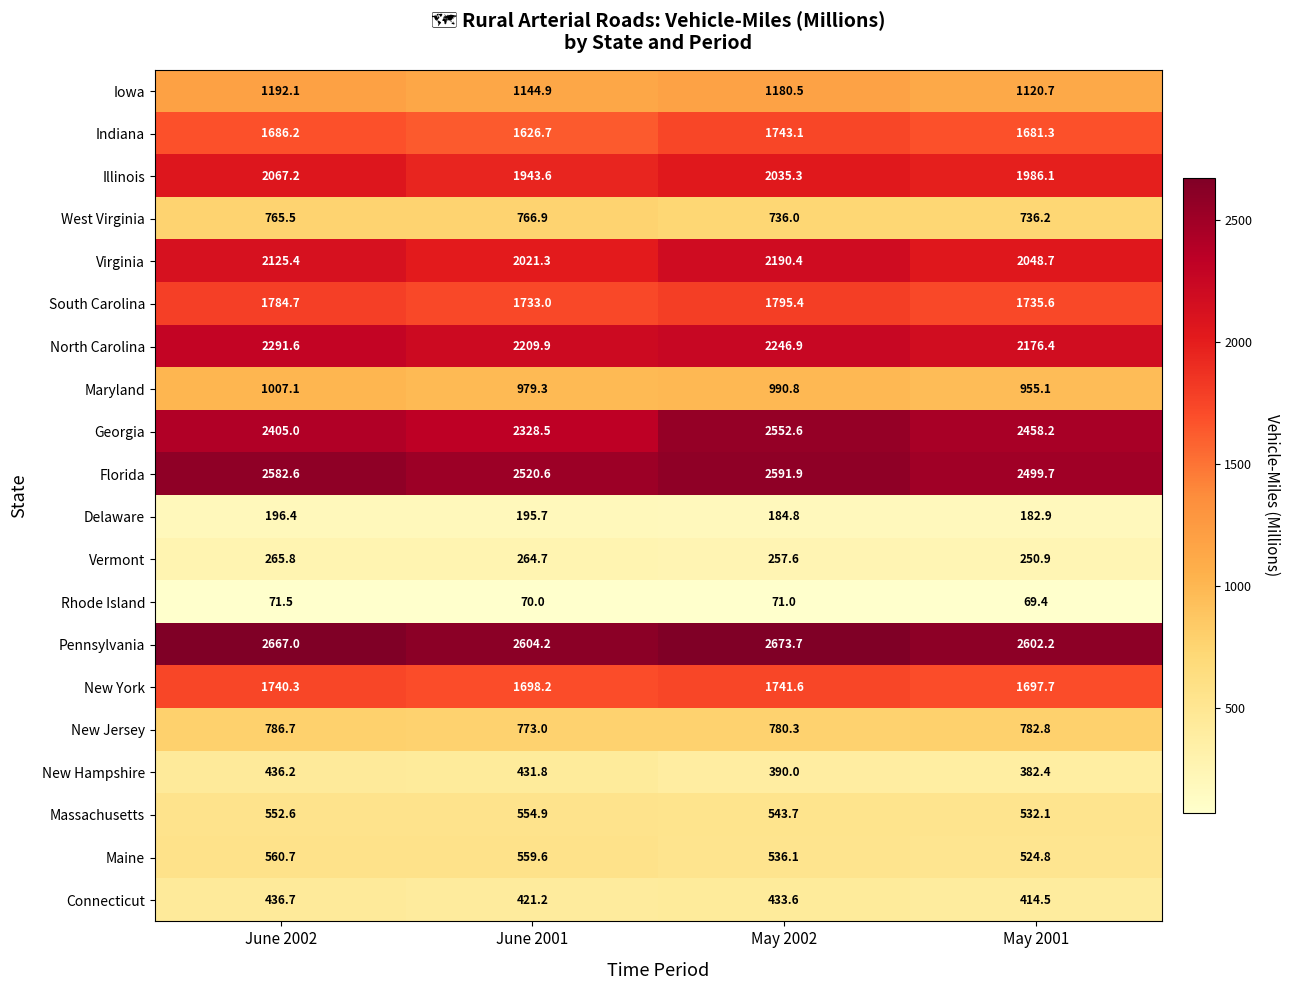

The value of Delaware at May 2002 is 112.6. True or false?

False